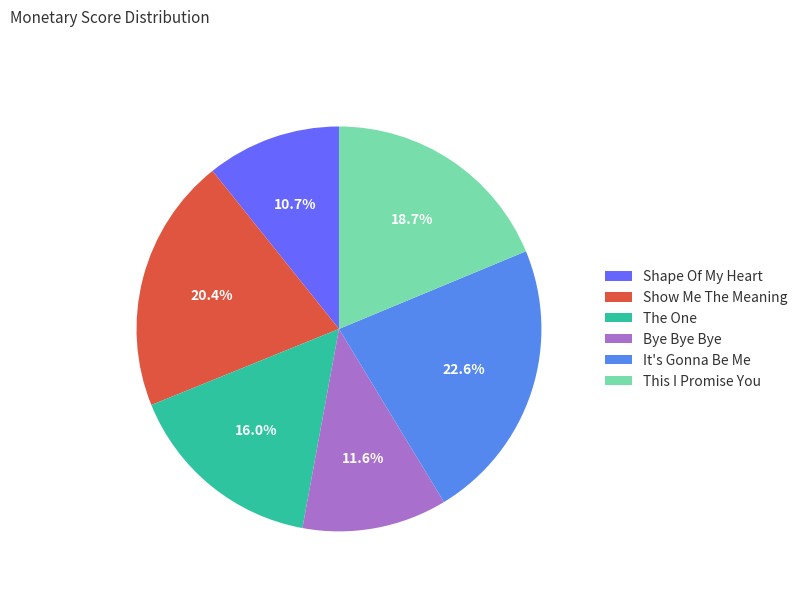

What is the ratio of the value at Show Me The Meaning to the value at The One?

1.3